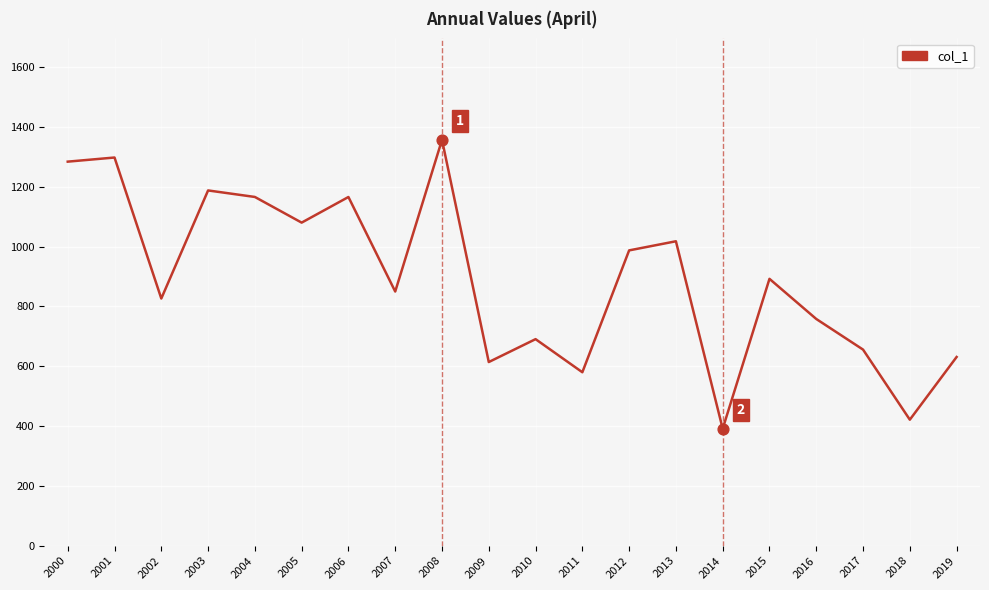

Between 2002 and 2018, which is larger?

2002